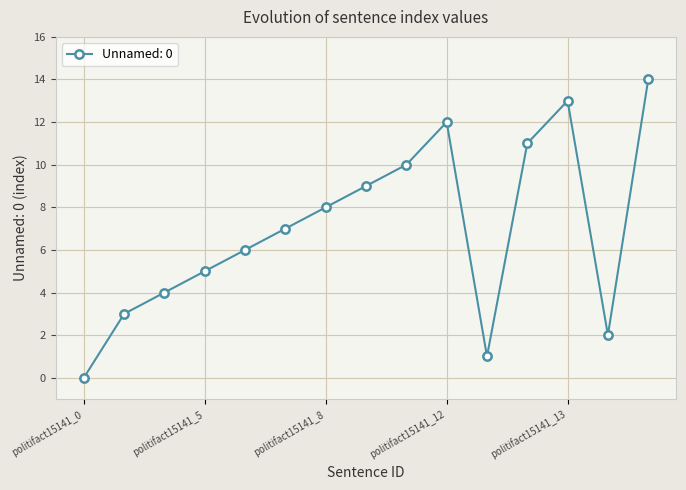

What is the value of the 15th point from the left?

14